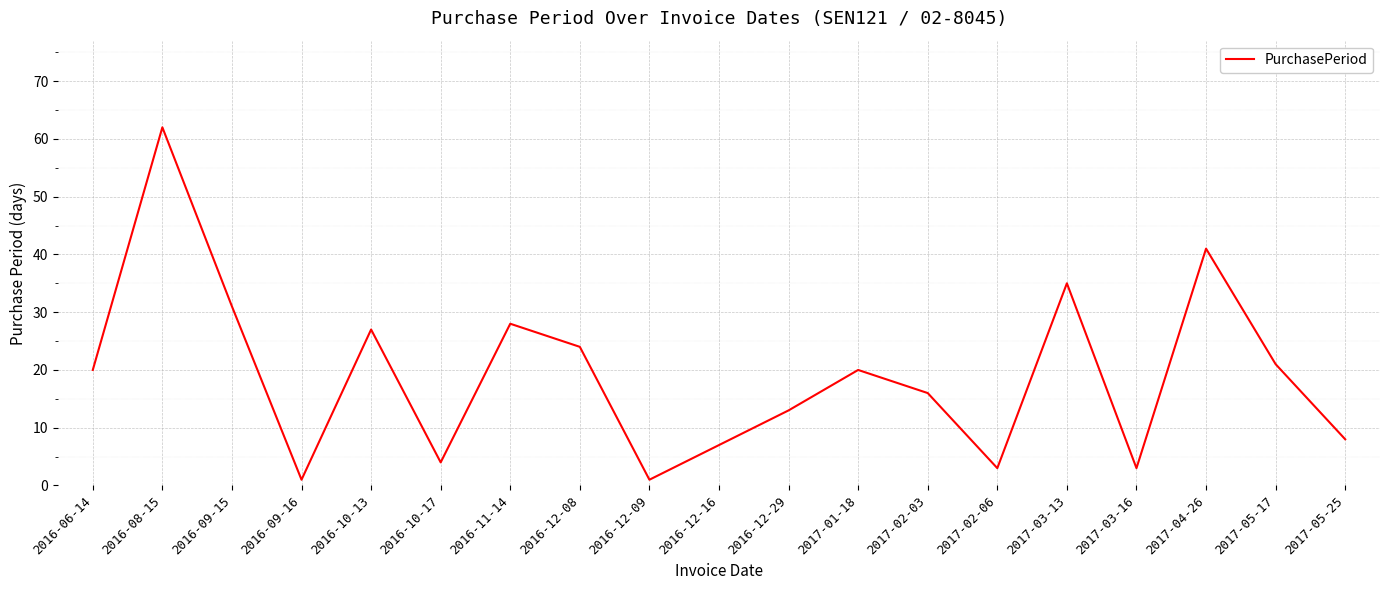

What is the change in value from 2016-12-16 to 2017-04-26?

+34